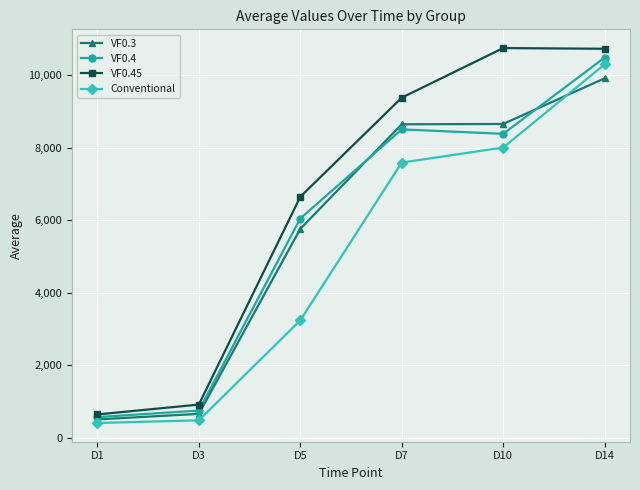

What is the maximum value for VF0.4?

10484.4